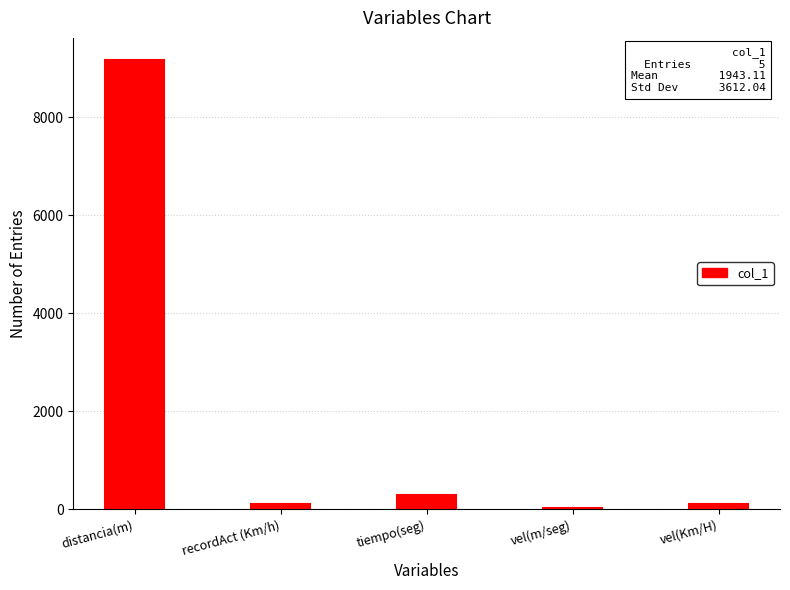

The chart shows a value of 2802.5 at distancia(m). True or false?

False